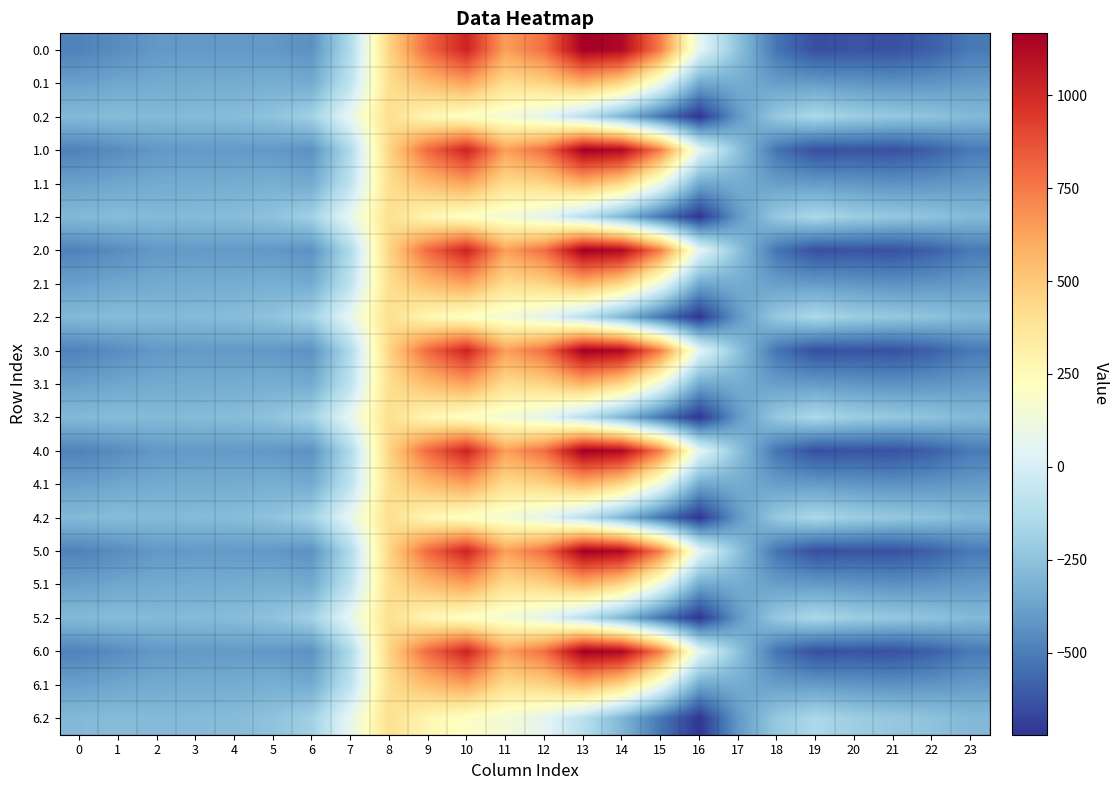

What is the difference between the highest and lowest values at 10?

820.6